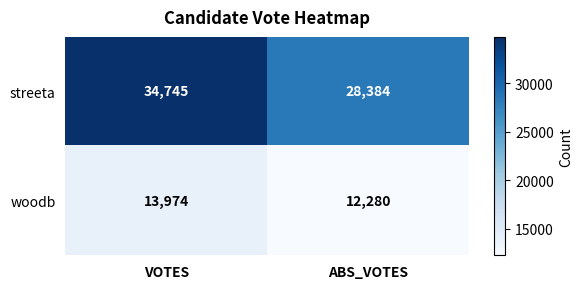

List the labels in order of streeta value, smallest first.

ABS_VOTES, VOTES